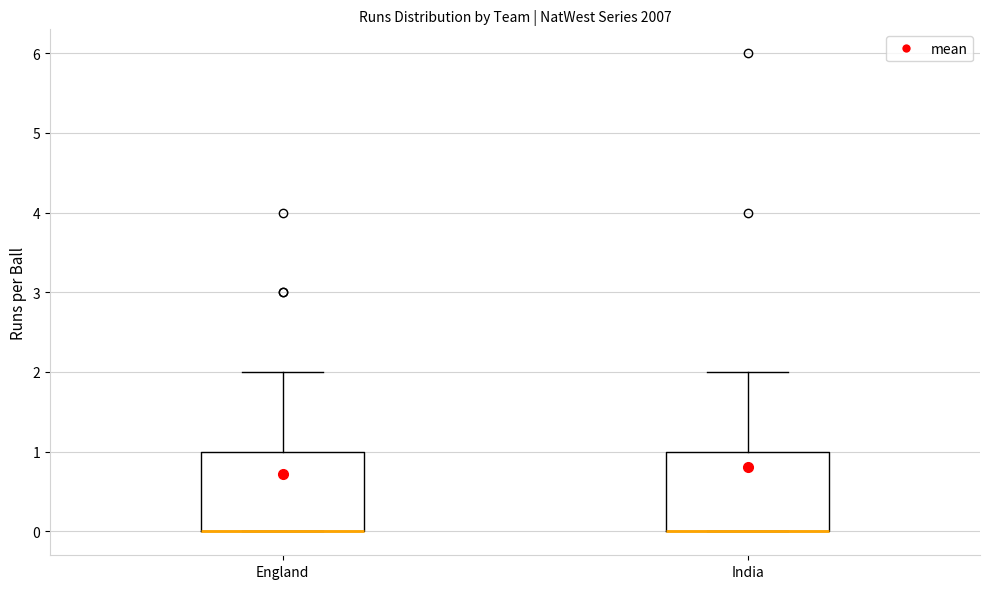

Reading left to right, transcribe this box plot: for each box, give where its median line is, the range the box spans, and where its two whiskers end, as read against the y-axis. The values are not printed on the chart, so give them approximately, as read against the axis.

England: median 0 (drawn on the box's lower edge), box 0 to 1, whiskers 0 to 2
India: median 0 (drawn on the box's lower edge), box 0 to 1, whiskers 0 to 2